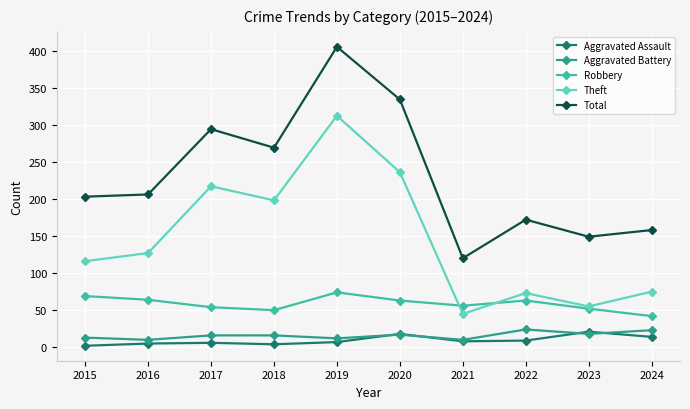

Between 2020 and 2021, which series saw the biggest shift?

Total